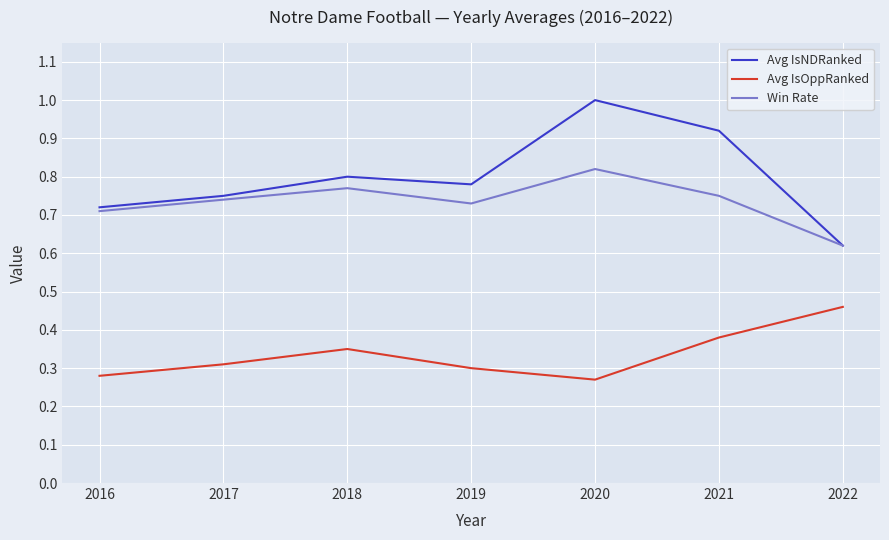

Does the chart display data point markers on the line(s)?

No